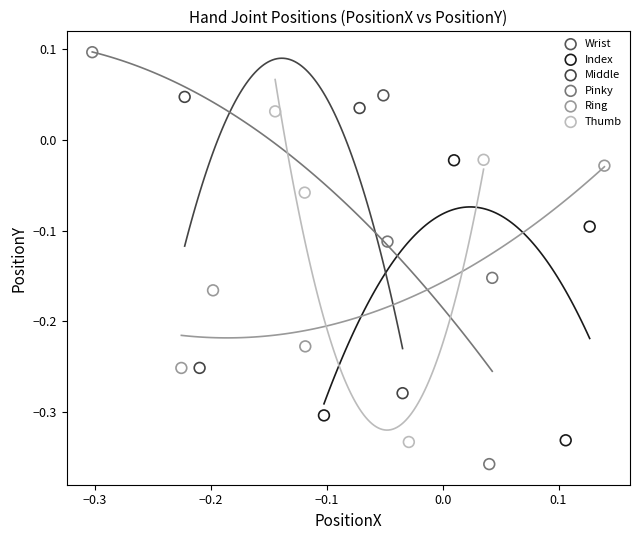

Which series contains the highest Y value?

Pinky